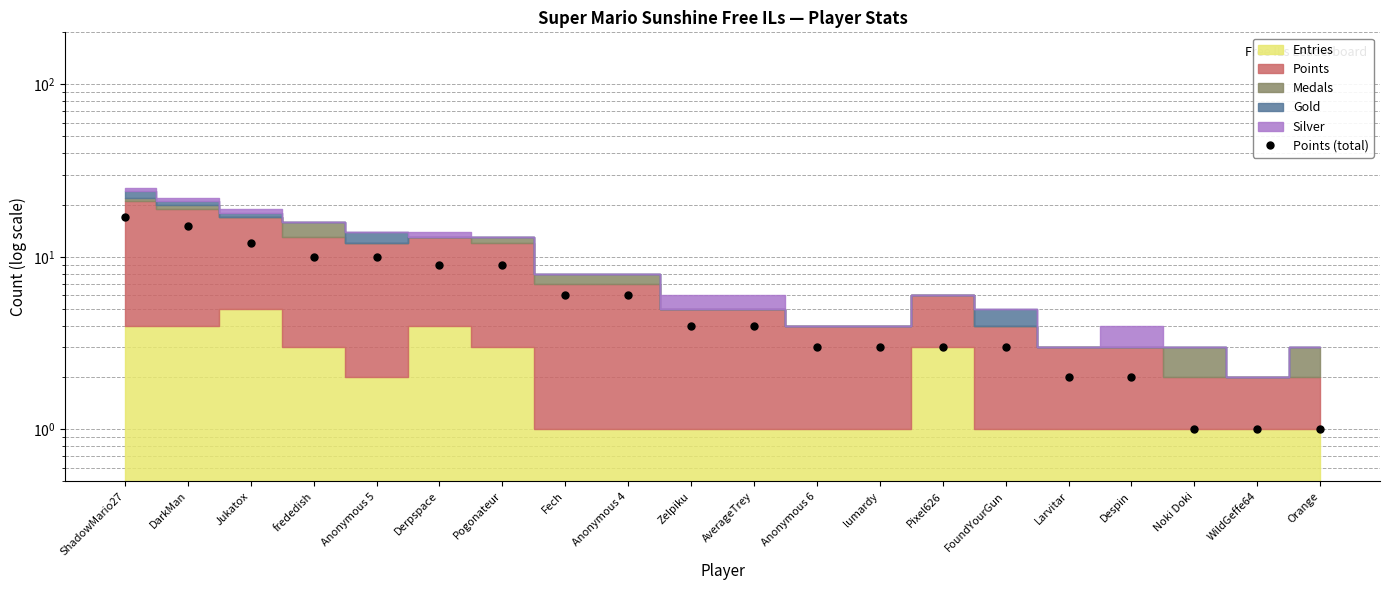

What is the label of the 1st point from the right?

Orange